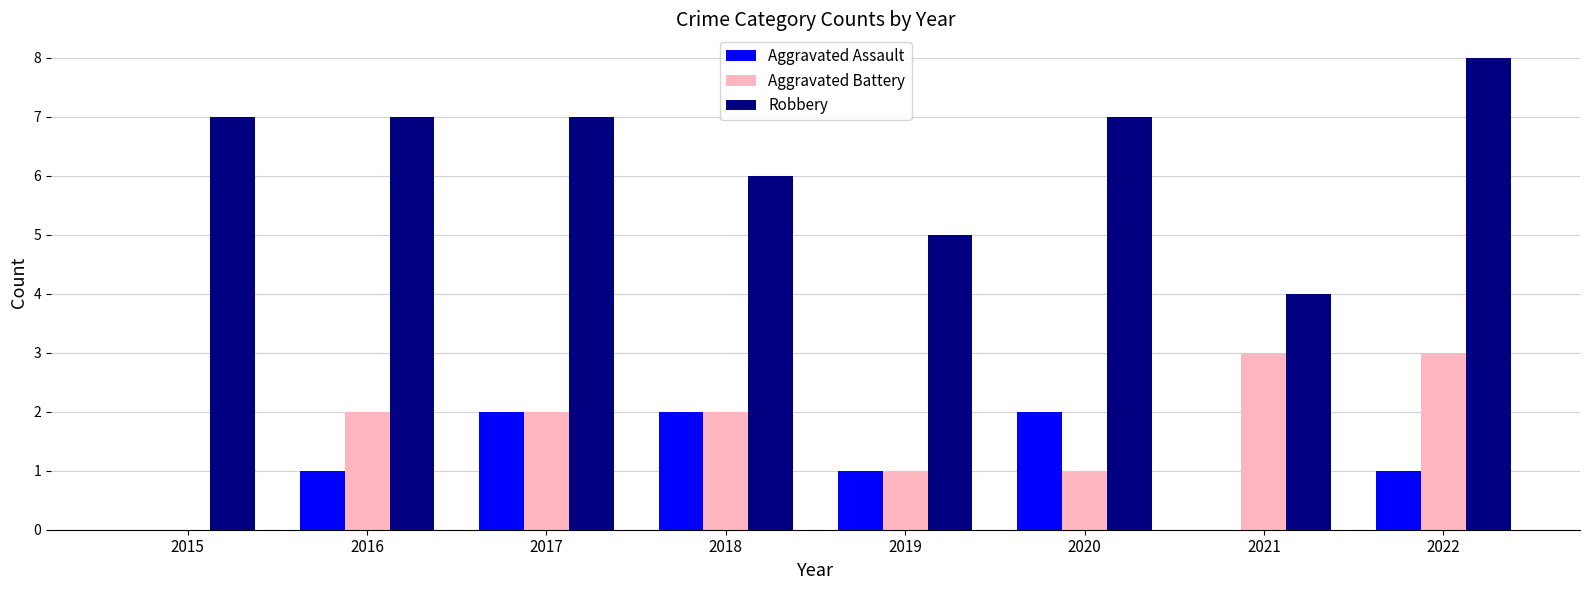

Is it true that Aggravated Battery equals 2 at 2017?

True